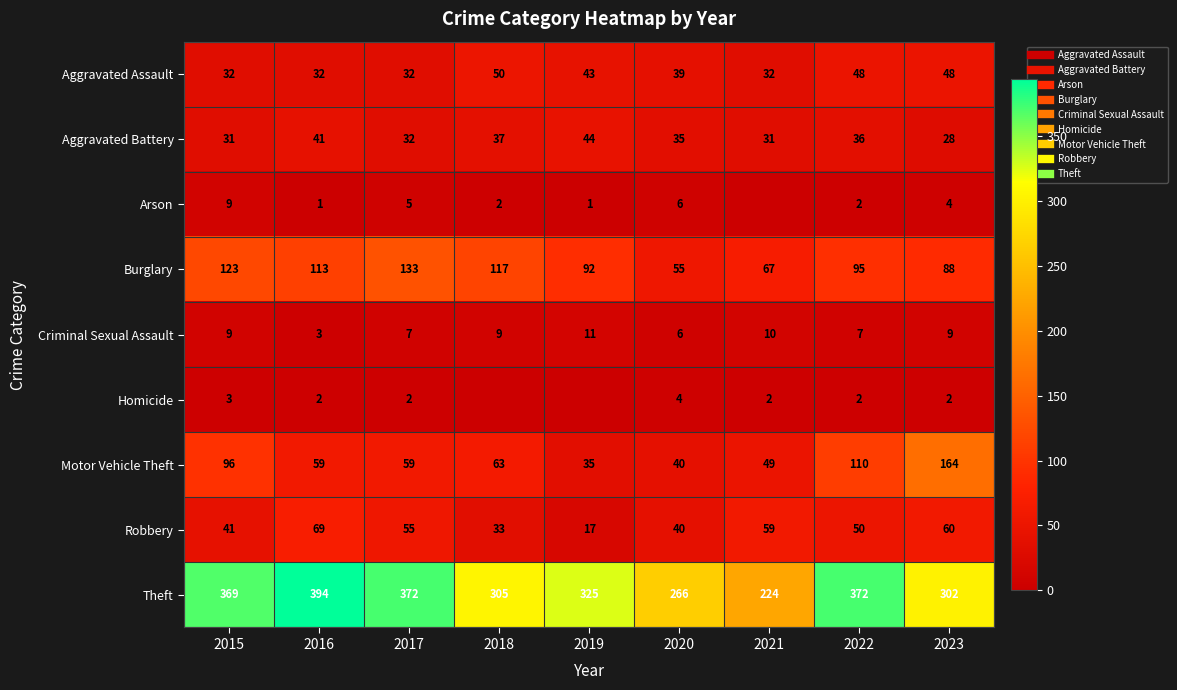

What is the sum of all Burglary values?

883